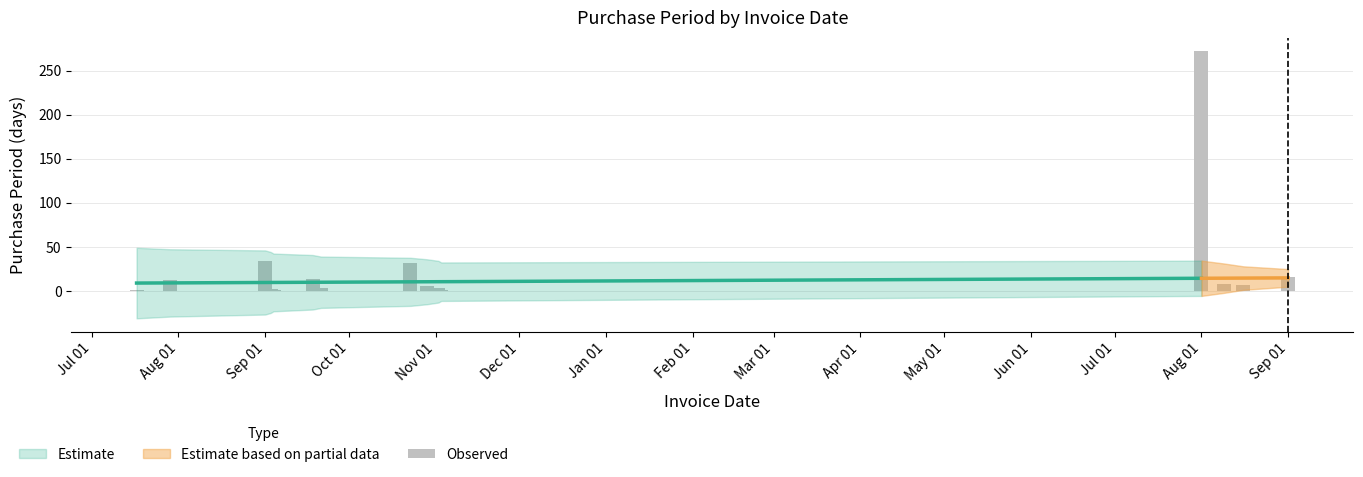

What is the difference between the maximum and minimum values?

271